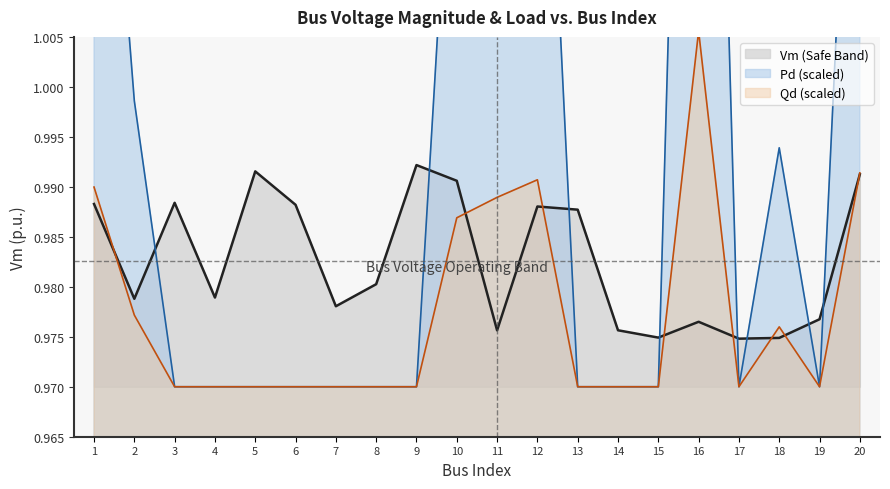

How many series are shown in this chart?

3